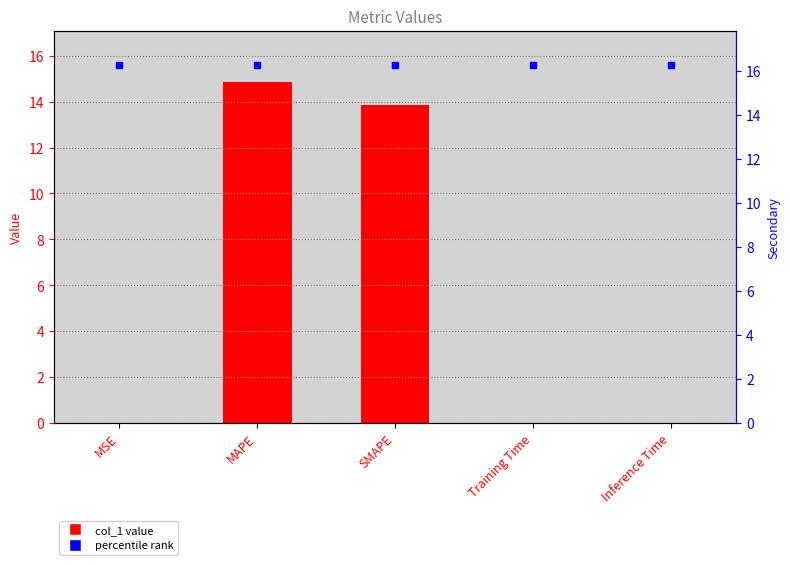

List the labels in order of value, smallest first.

Inference Time, MSE, Training Time, SMAPE, MAPE